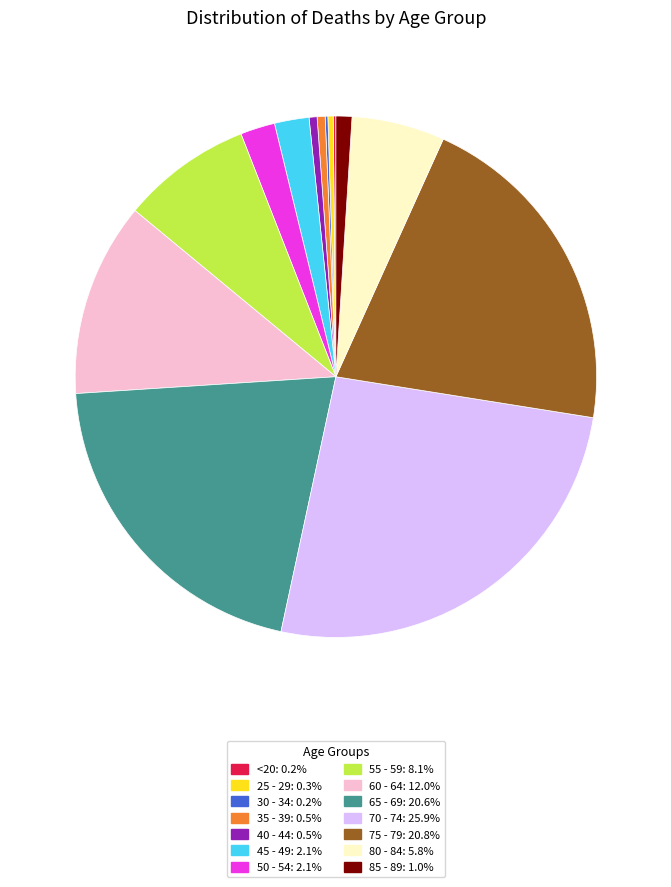

Is there a majority slice in this chart?

No